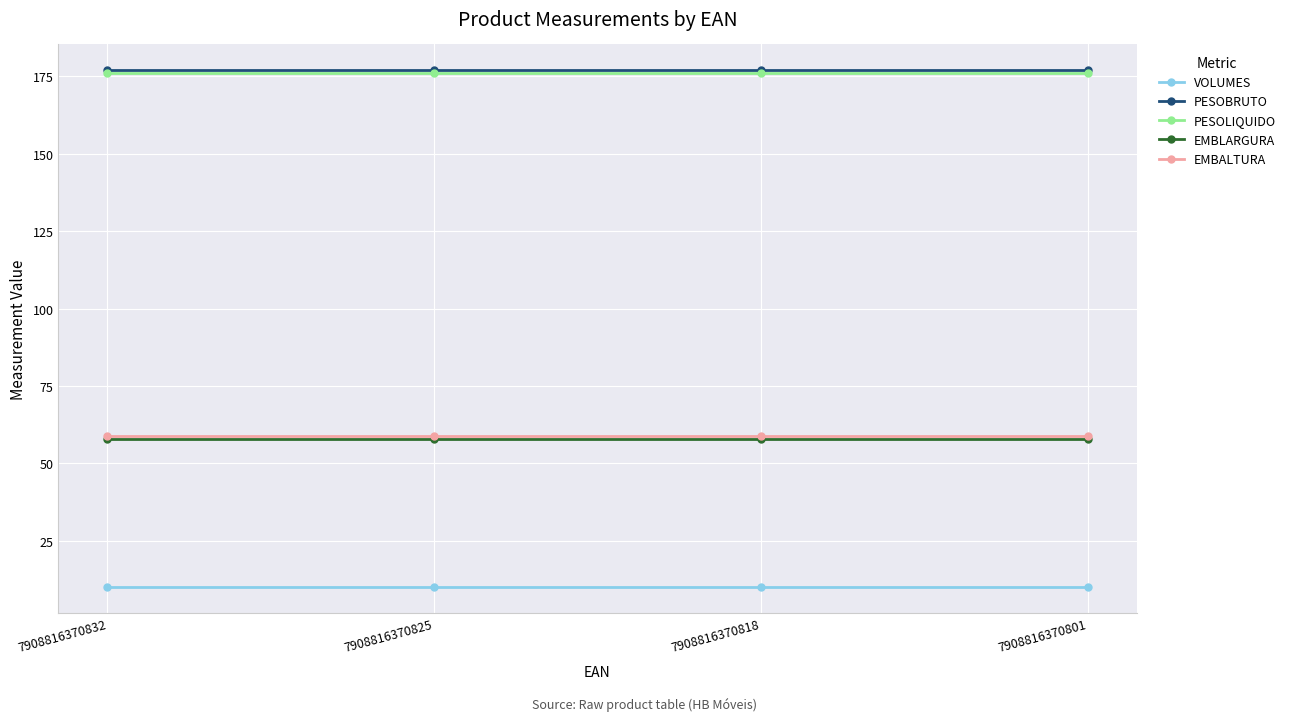

Count the number of categories in the chart.

4